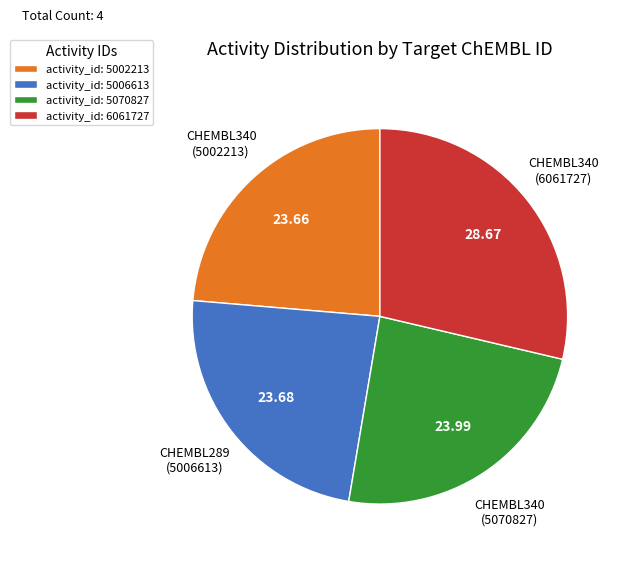

Which slice is the largest?

activity_id: 6061727